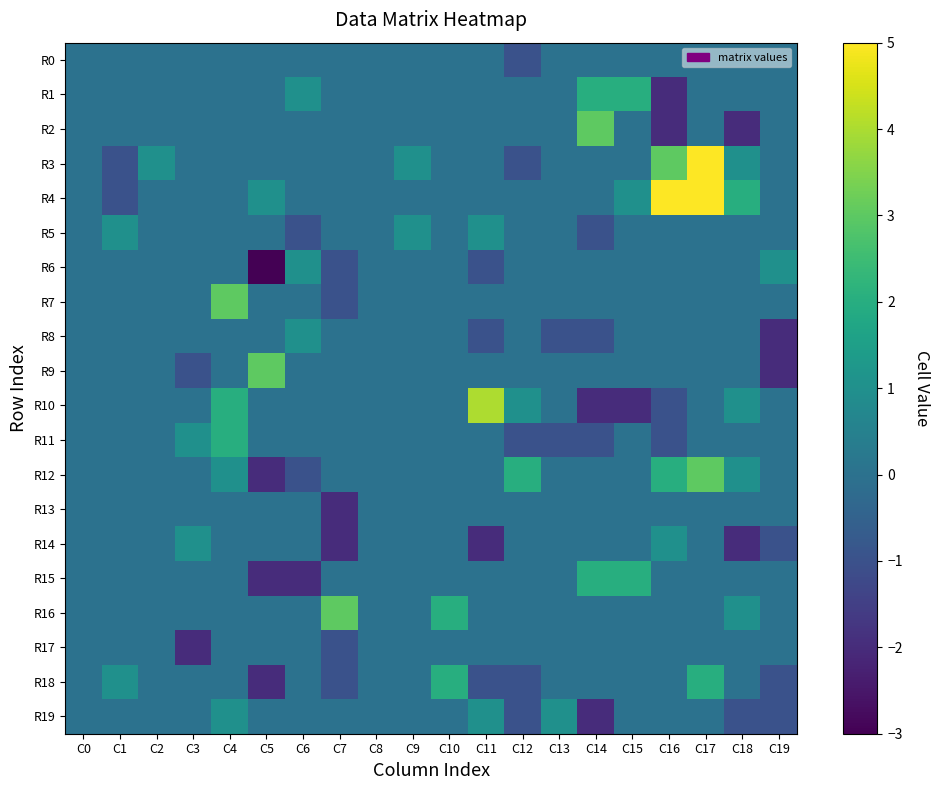

Which series has the widest spread of values?

R3